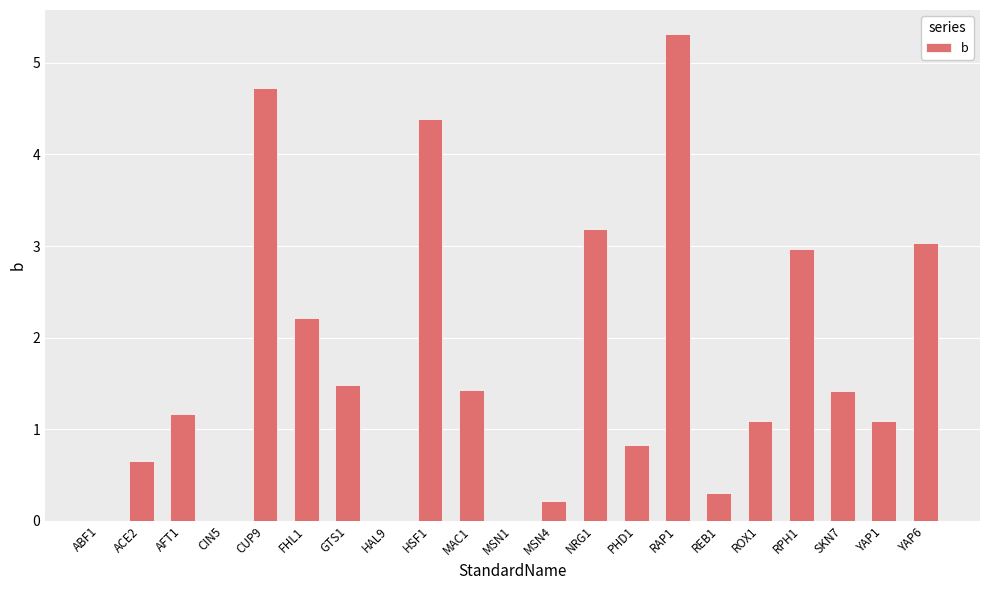

What is the sum of the values at HSF1 and ABF1?

4.4